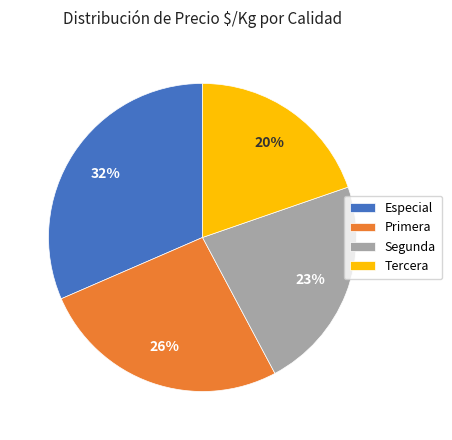

Is it true that Primera is 39% of the pie?

False